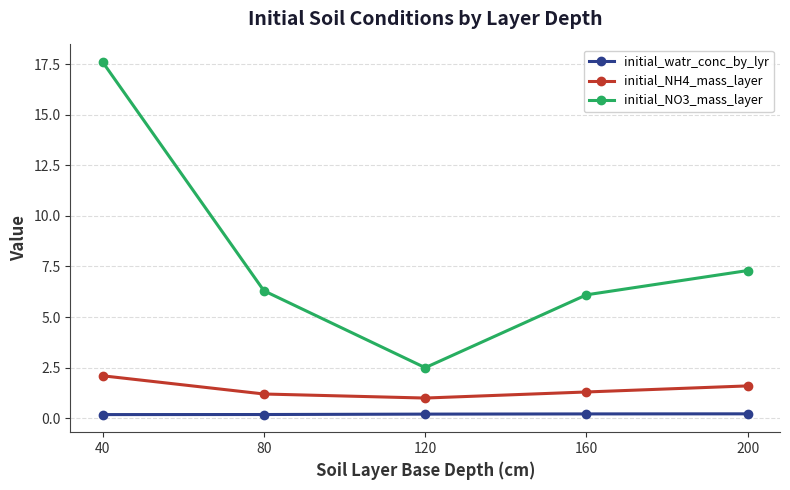

At 120, list the series in order from smallest to largest.

initial_watr_conc_by_lyr, initial_NH4_mass_layer, initial_NO3_mass_layer